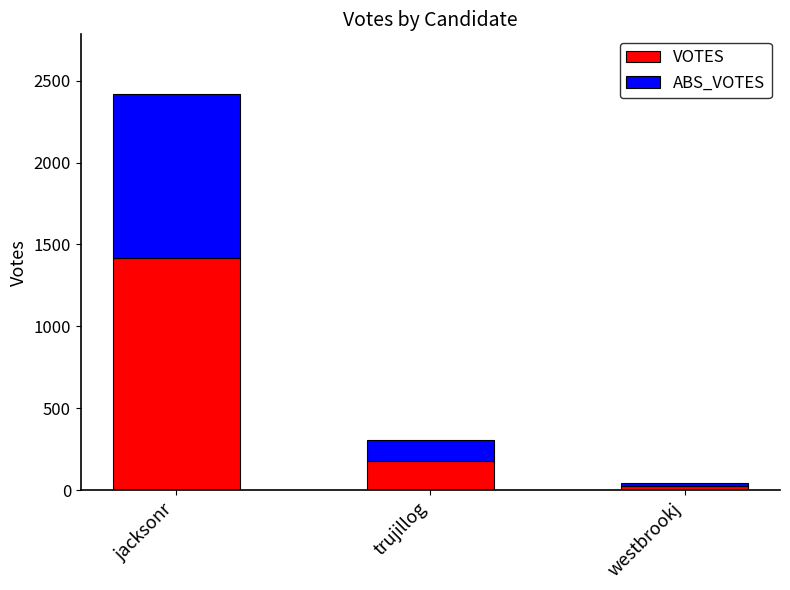

True or false: VOTES has a value of 2402 at jacksonr.

False